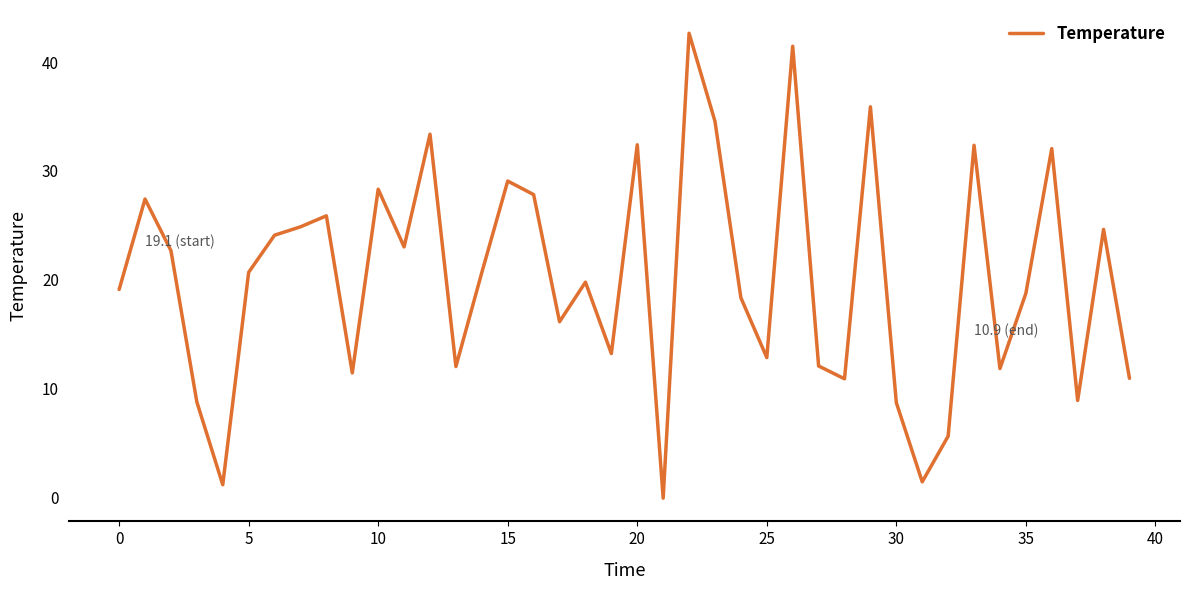

Does the chart display data point markers on the line(s)?

No